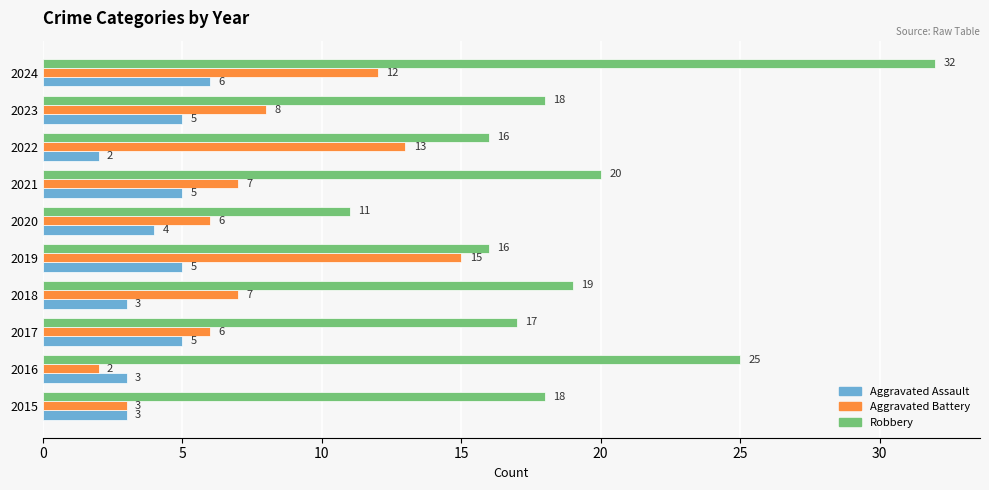

Rank the series at 2023 from highest to lowest value.

Robbery, Aggravated Battery, Aggravated Assault